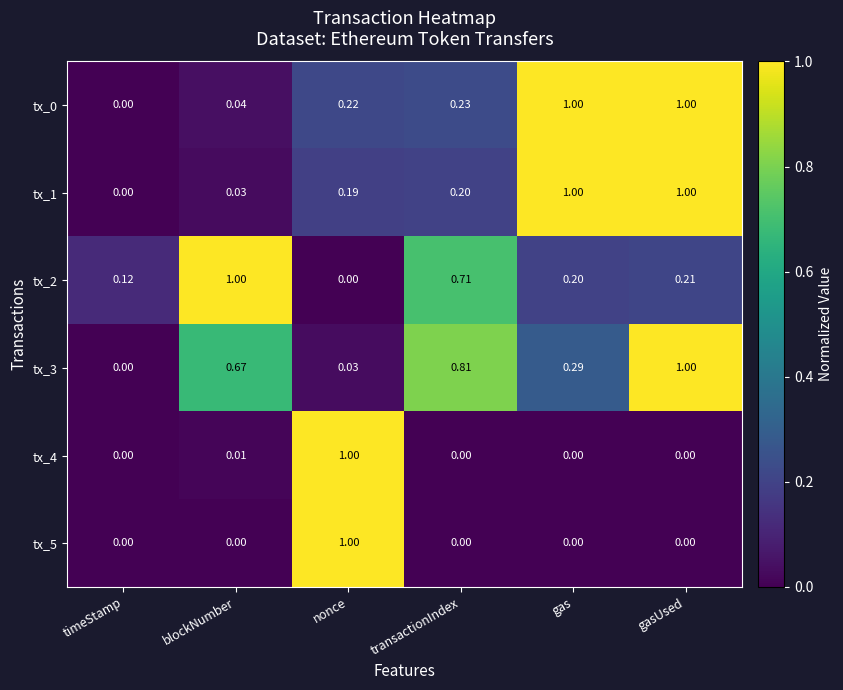

Which category has the highest value in the tx_3 series?

gasUsed